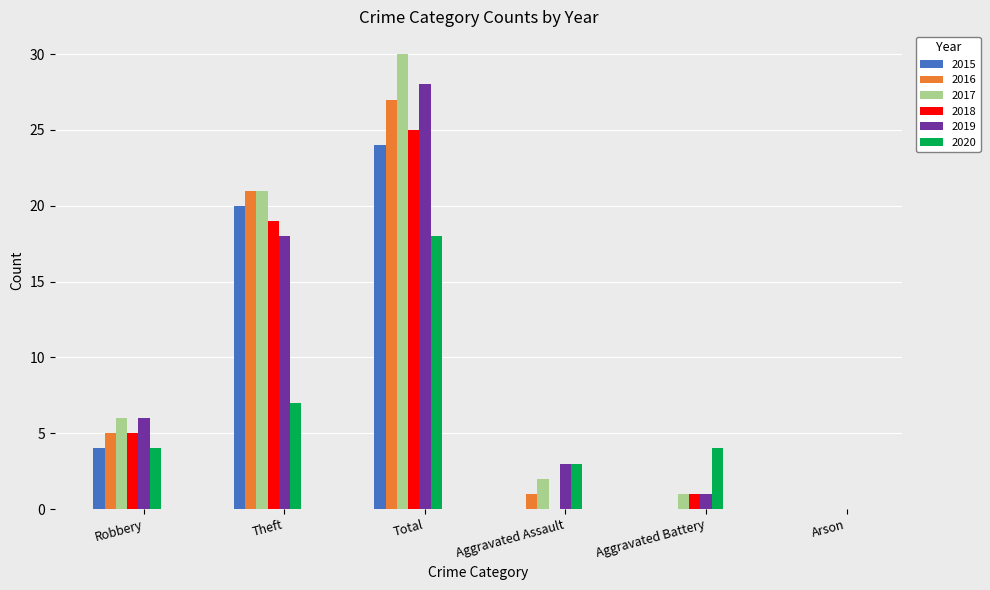

True or false: 2017 has a value of 21 at Theft.

True